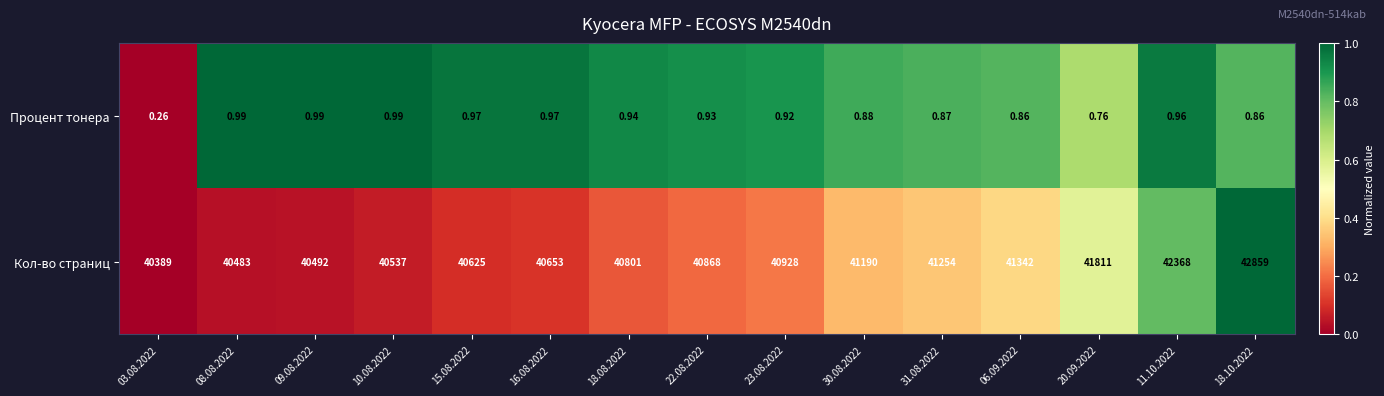

How many data points does each series have?

15